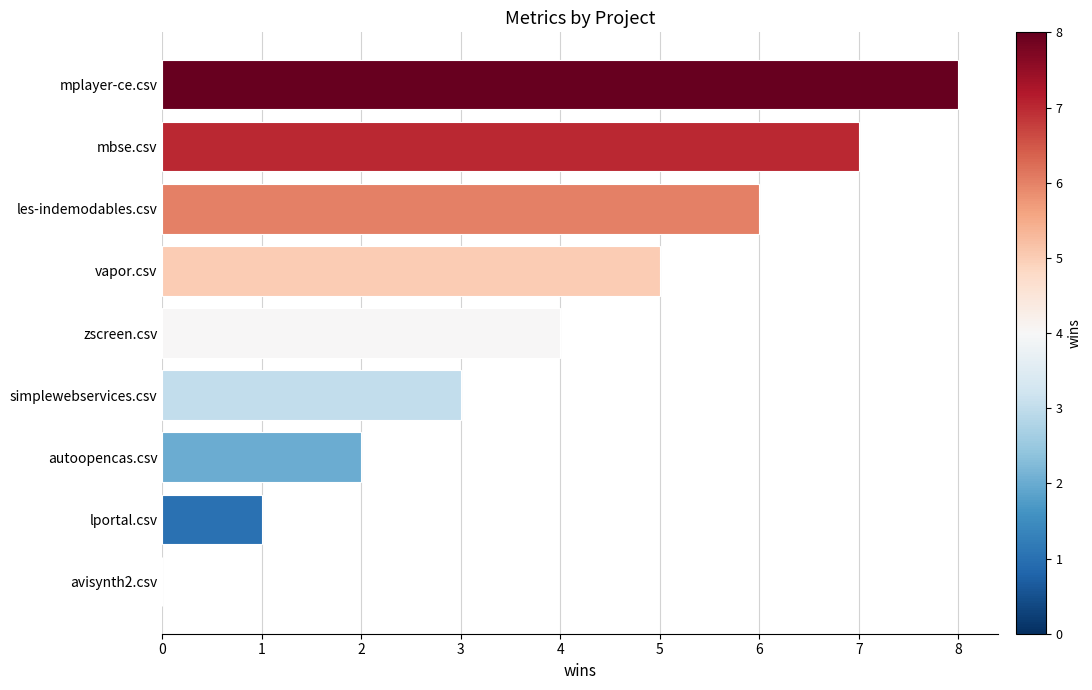

At which category does the chart reach its peak across all series?

mplayer-ce.csv